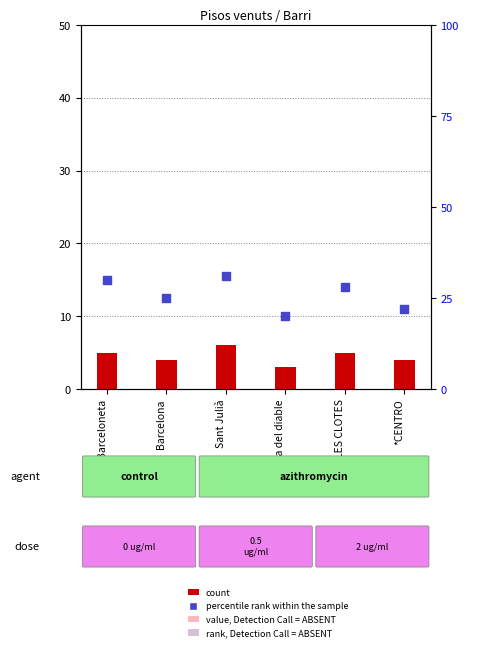

Which series has the widest spread of Y values?

percentile rank within the sample